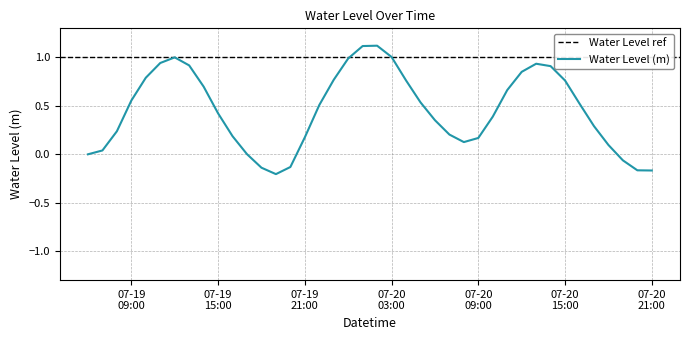

True or false: the data shows -0.3 at 13.

False